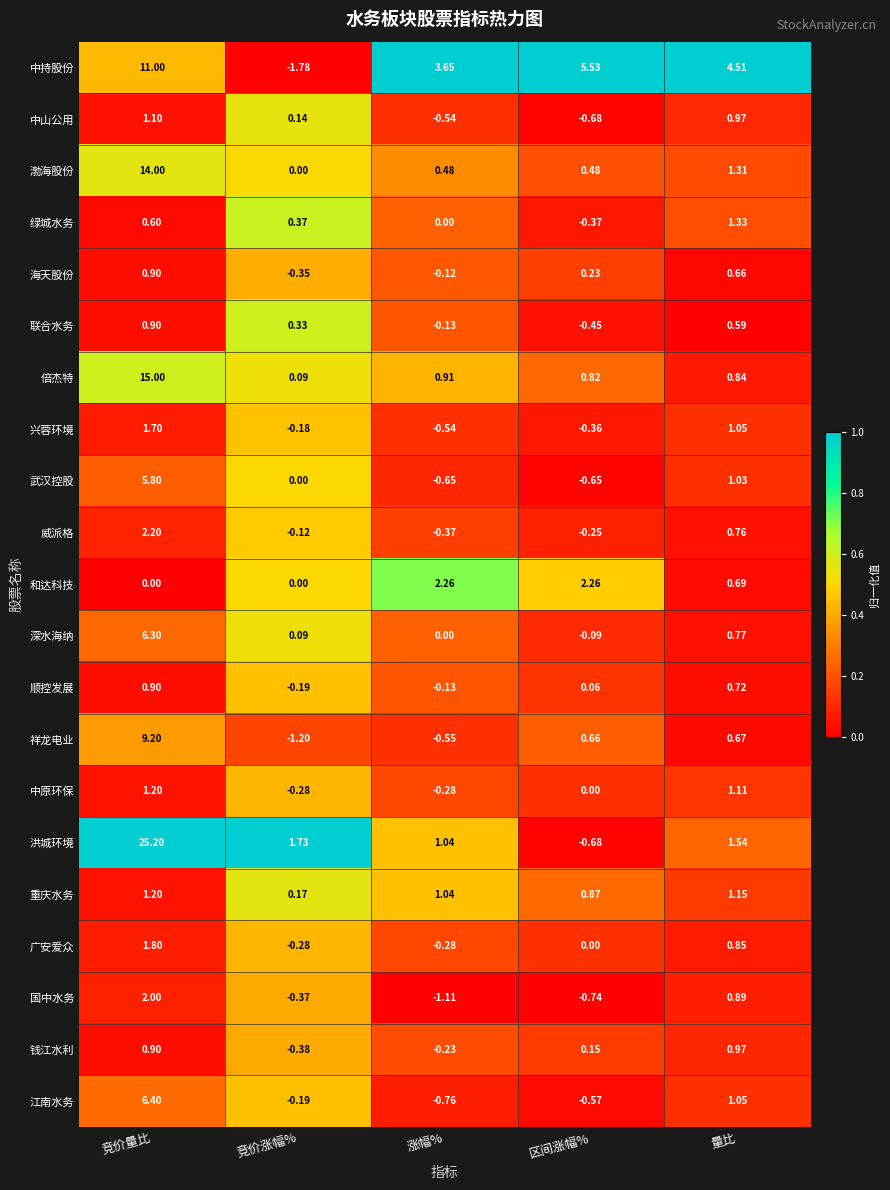

Rank the categories by 洪城环境 value from lowest to highest.

区间涨幅%, 涨幅%, 量比, 竞价涨幅%, 竞价量比